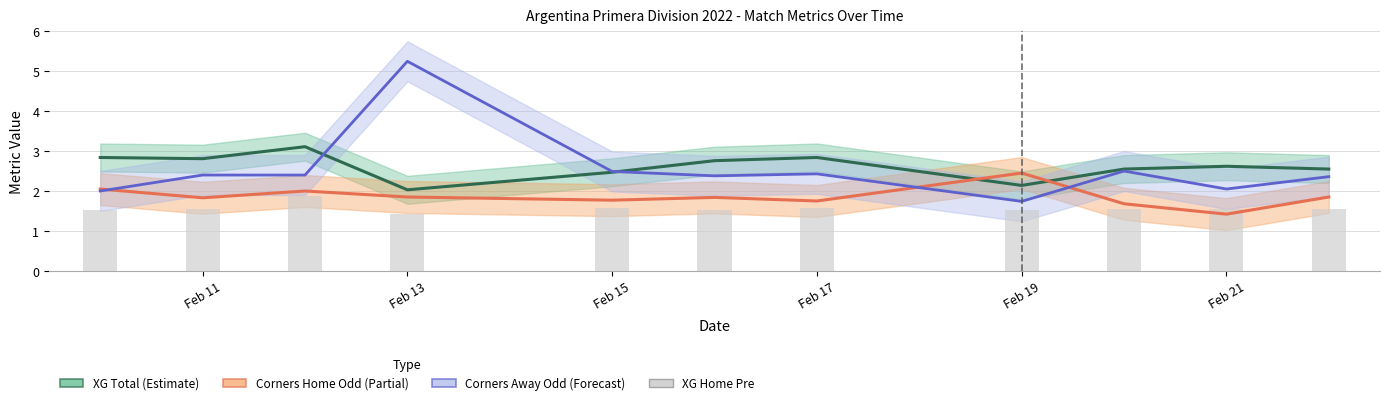

What is the approximate value of Corners Home Odd (Partial) at Feb 11?

2.0